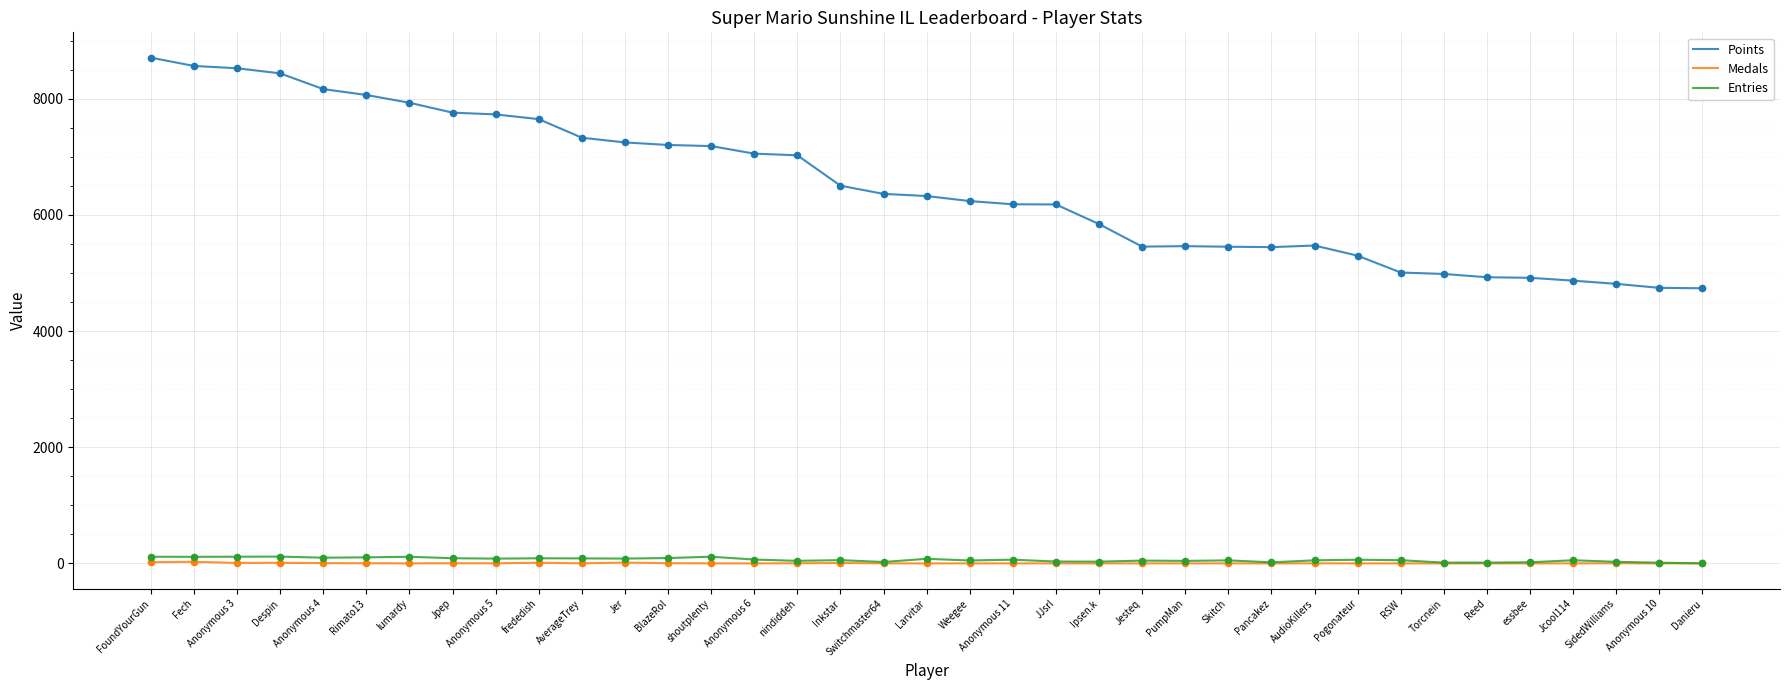

At how many categories does at least one series exceed 3271?

37